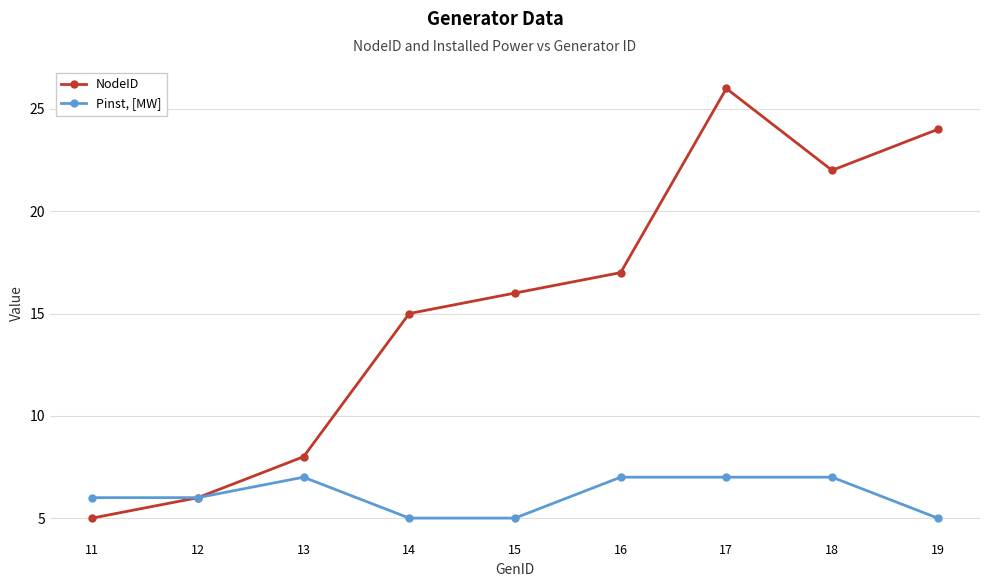

In NodeID, how many points are higher than both neighbors (excluding endpoints)?

1